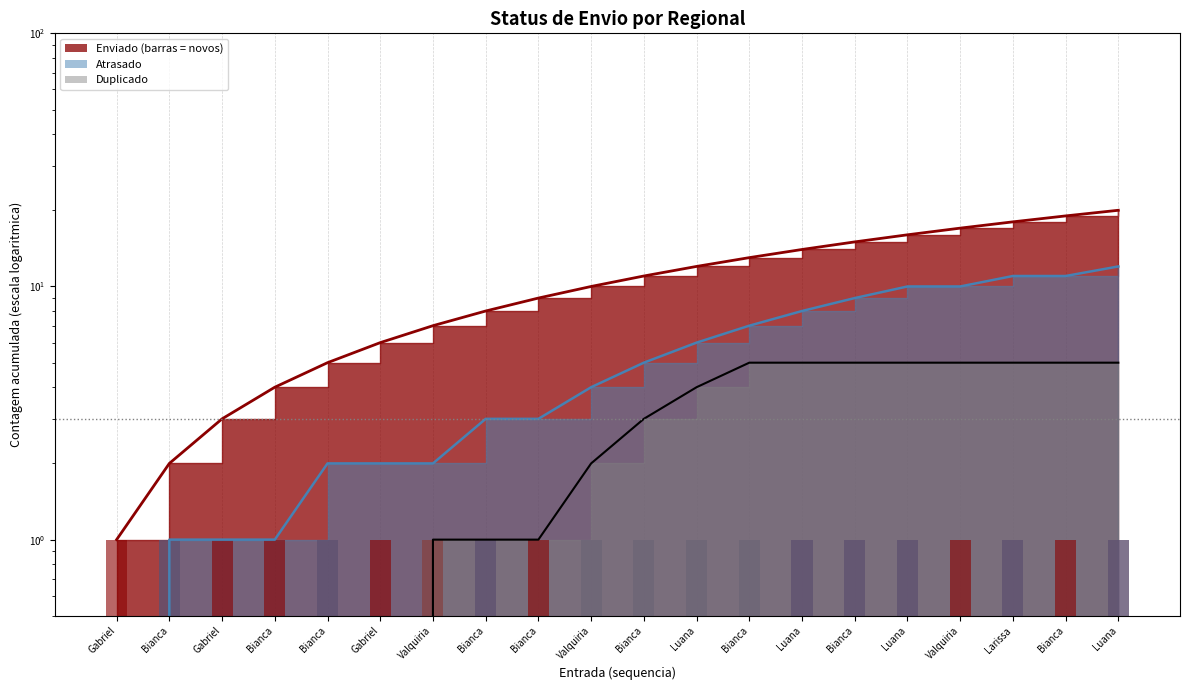

What is the sum of all Enviado (linha) values?

210